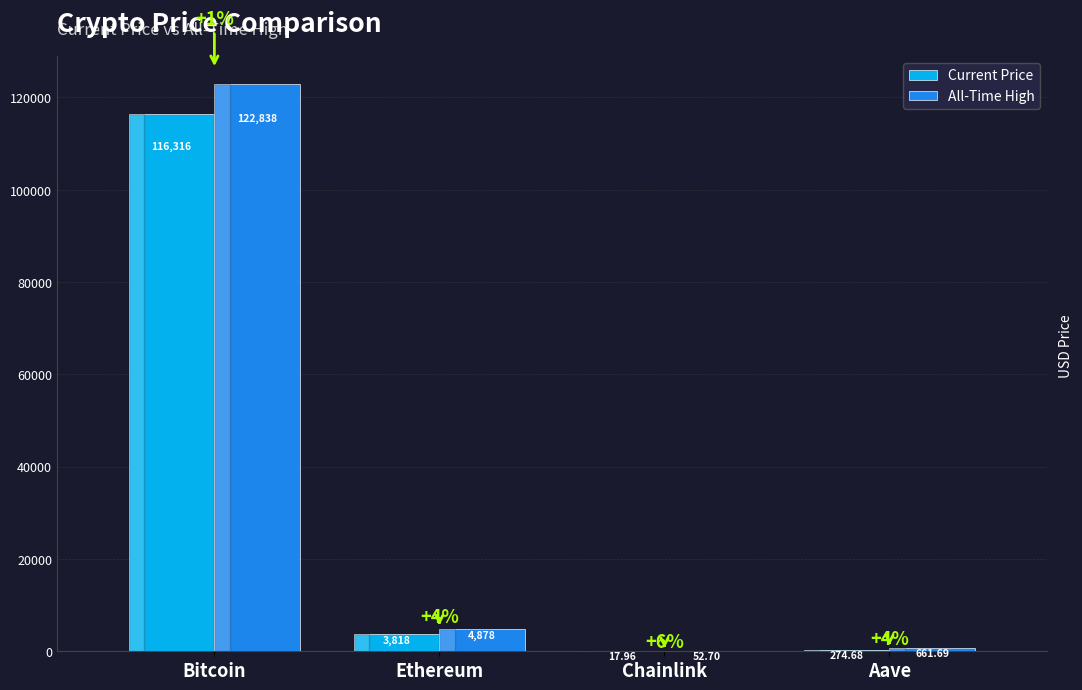

Which series has the largest total across all categories?

All-Time High